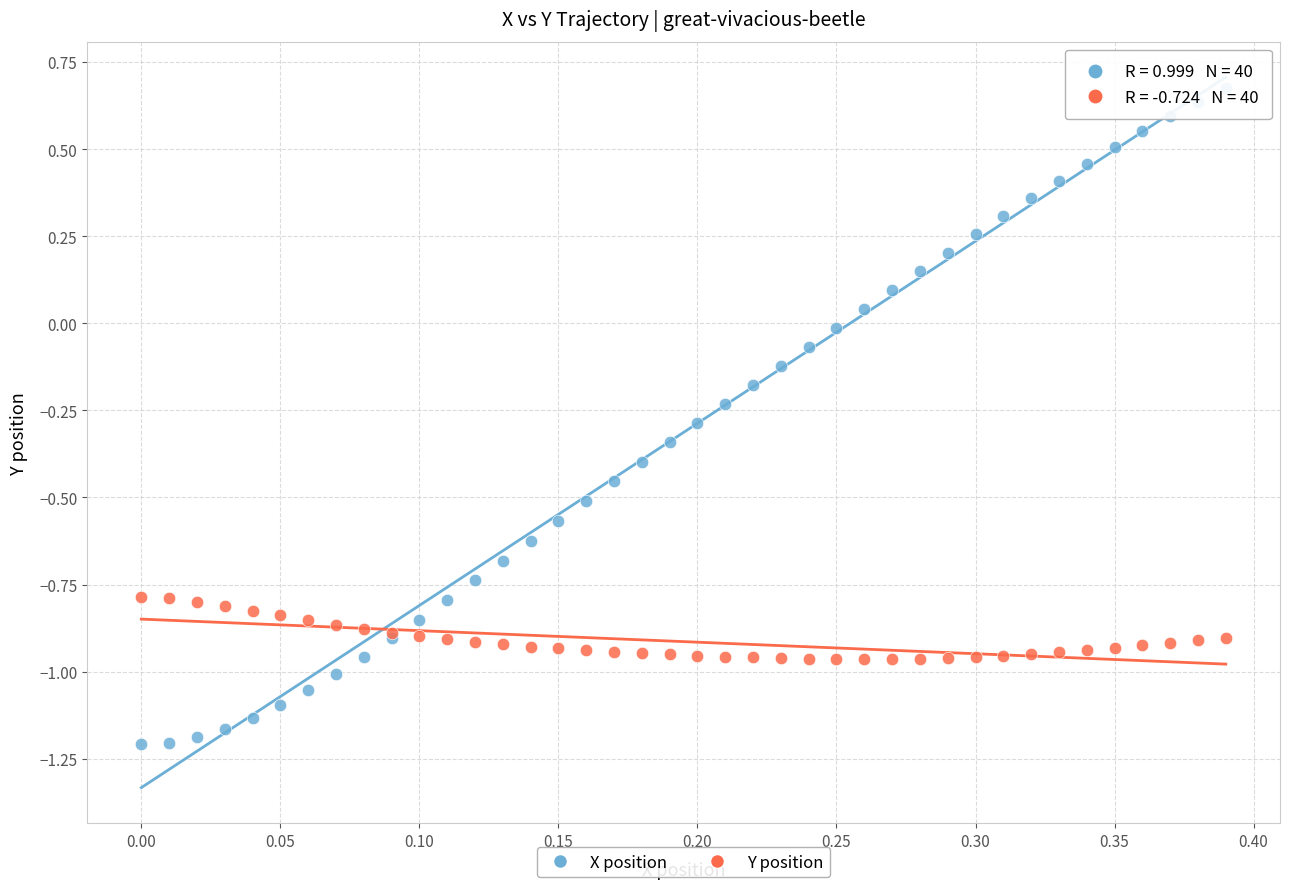

What are all the series names shown in the legend?

X position, Y position